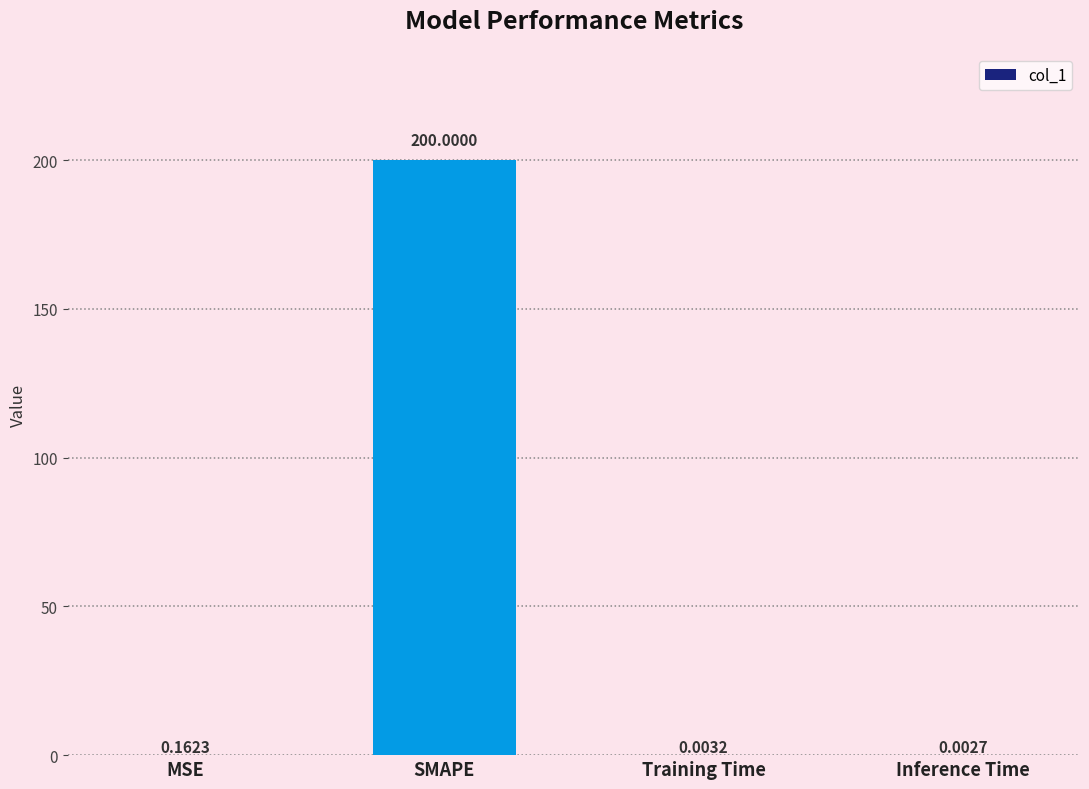

What is the change in value from MSE to Inference Time?

-0.2